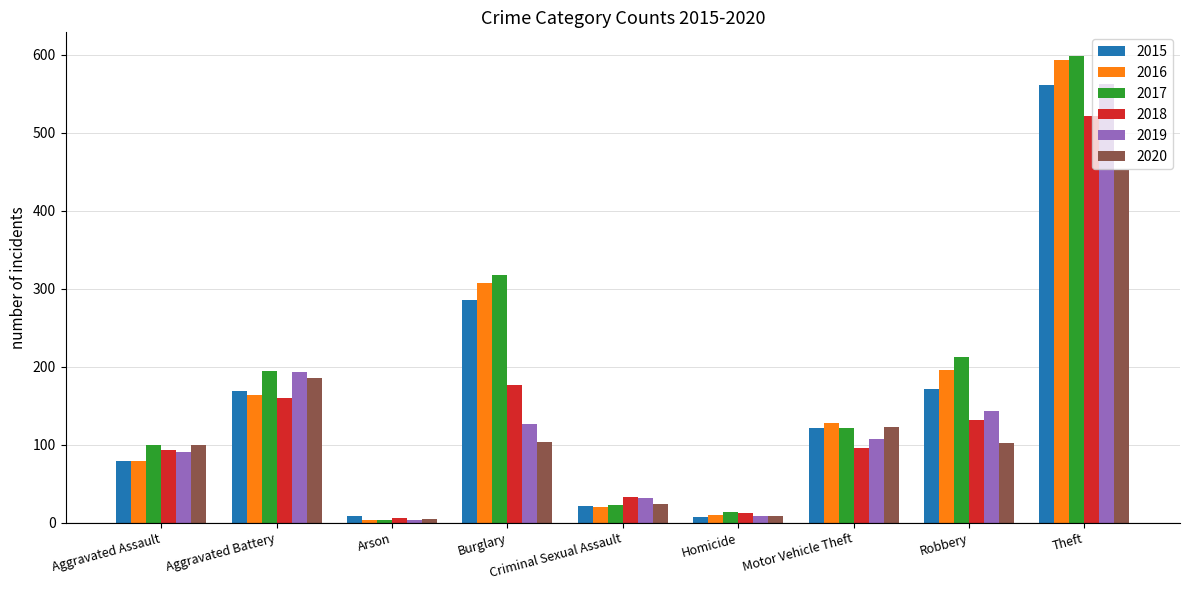

How many categories are shown in the chart?

9